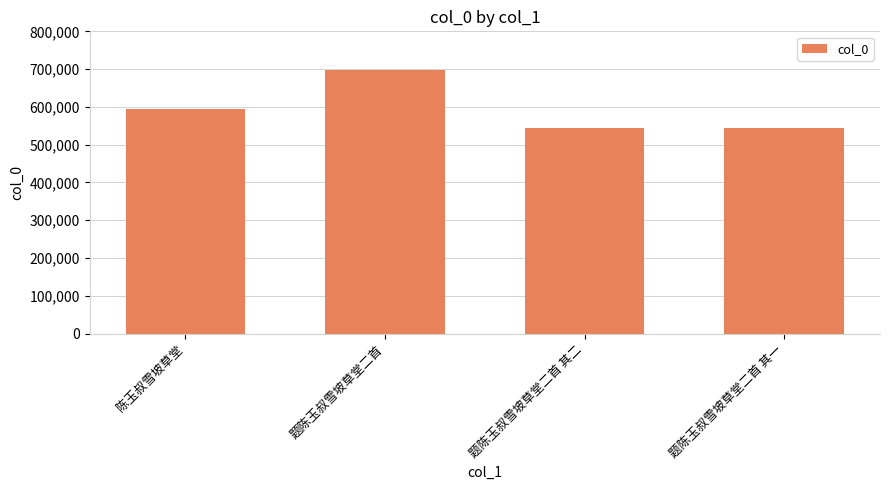

How many bars are there in total?

4